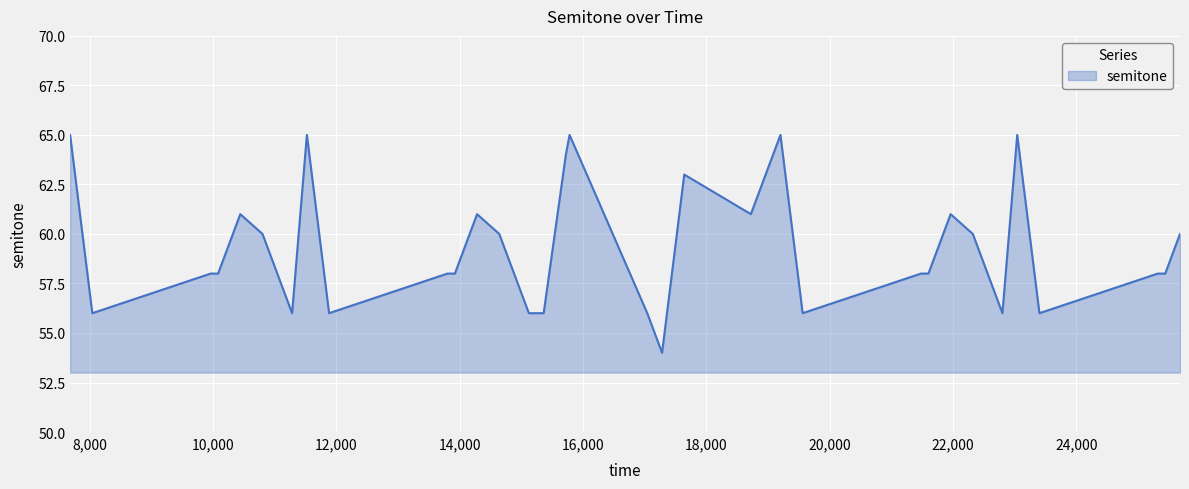

What is the sum of all values?

2375